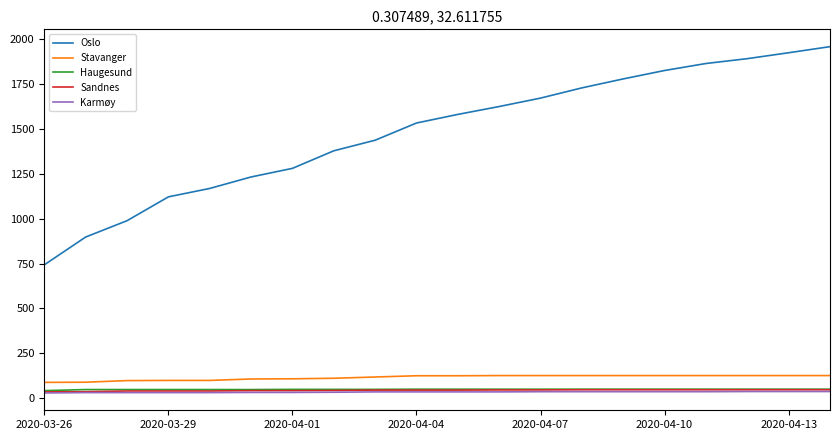

Which series has the largest range (max minus min)?

Oslo